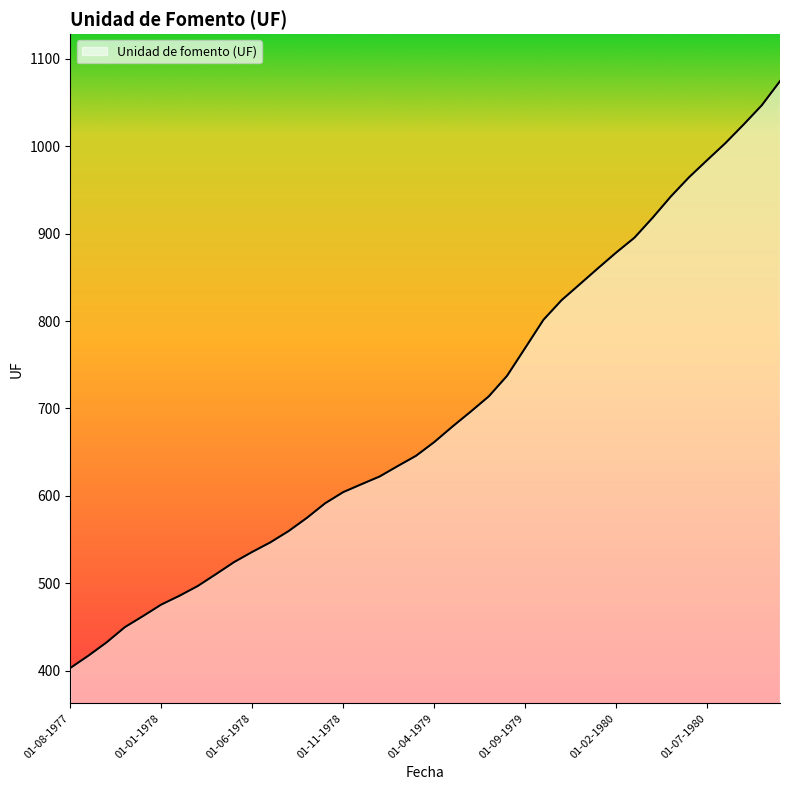

What is the minimum value shown in the chart?

403.2